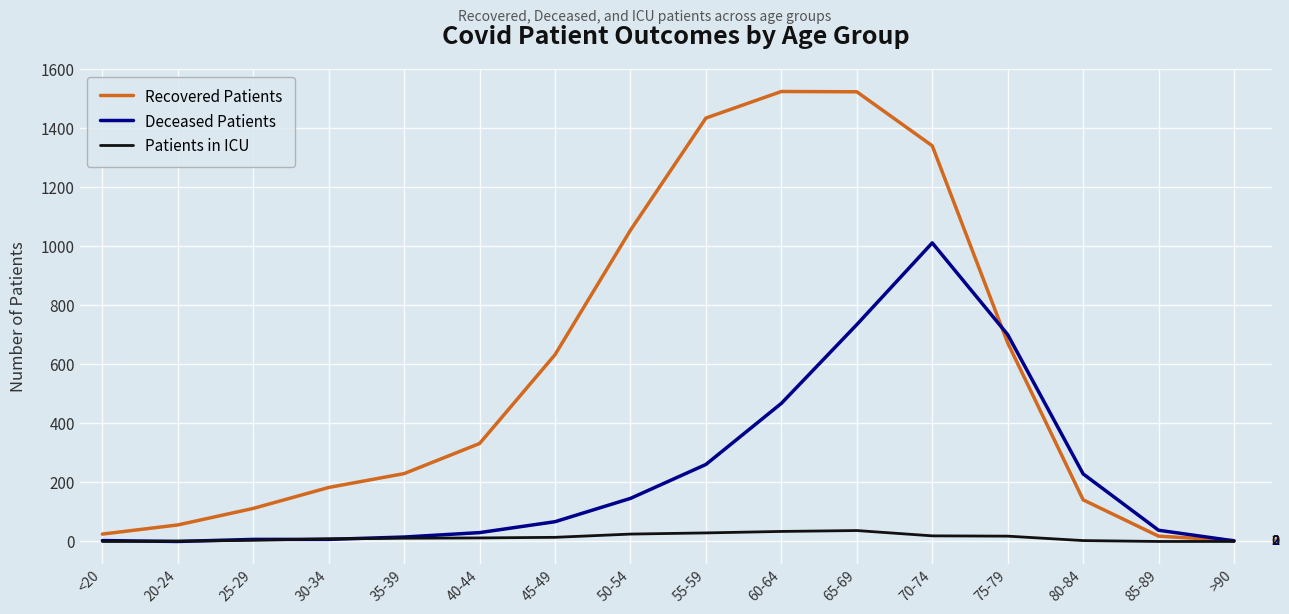

Which series has the widest spread of values?

Recovered Patients